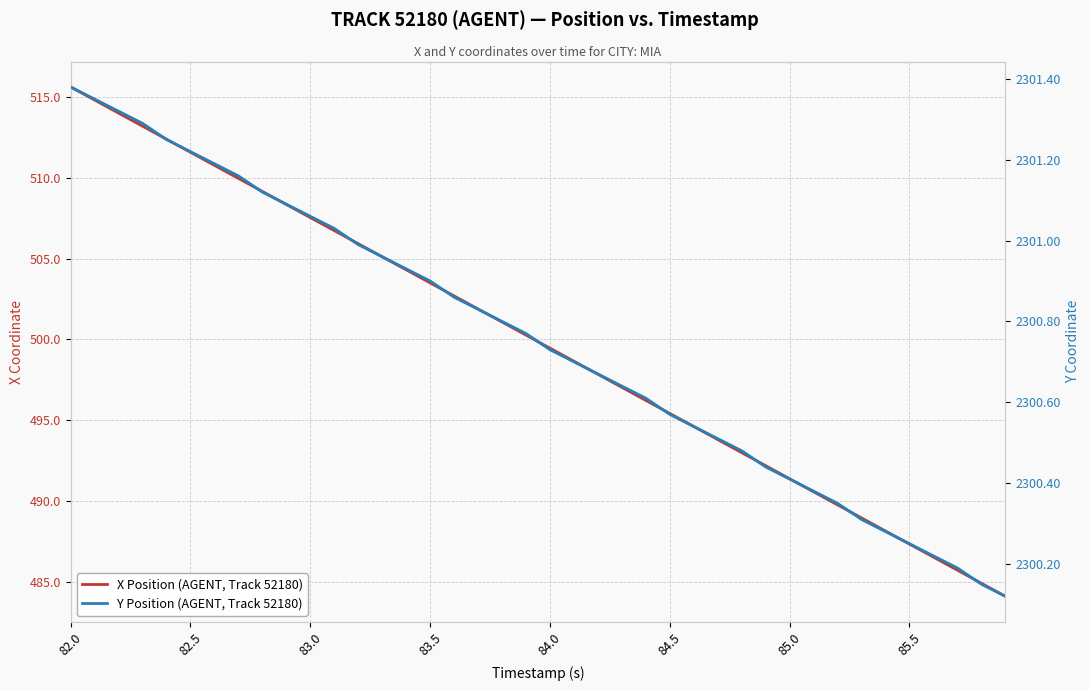

What are all the series names shown in the legend?

X Position (AGENT, Track 52180), Y Position (AGENT, Track 52180)